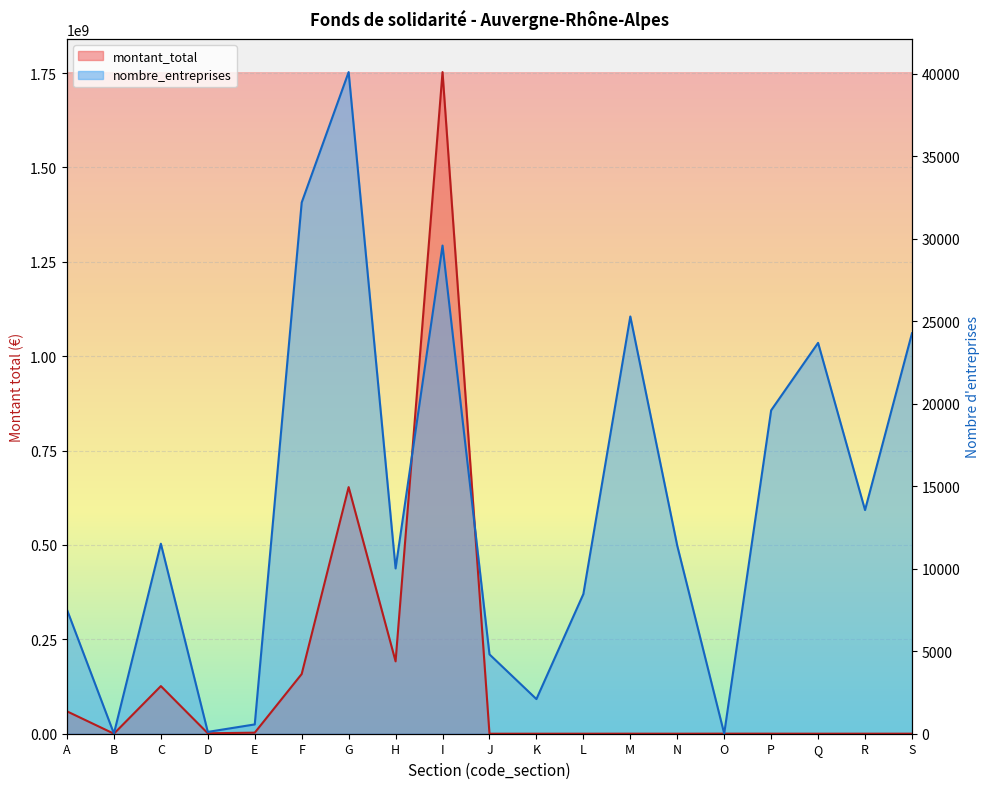

At how many categories does at least one series exceed 1077253853?

4